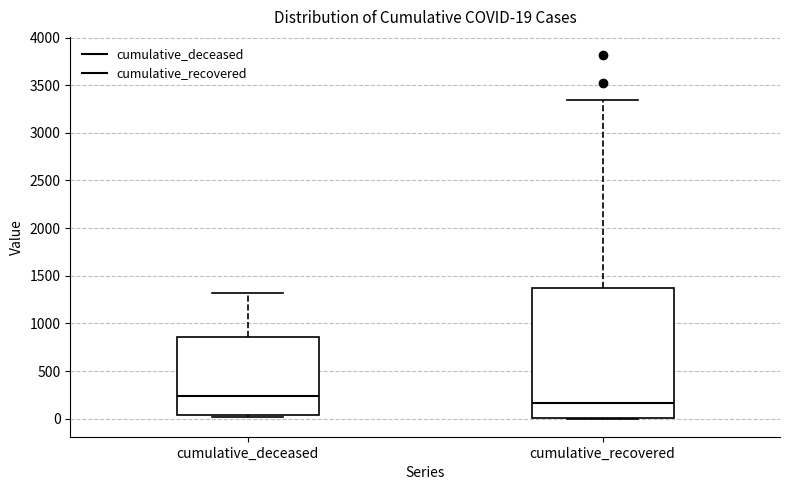

Which box has the highest median line?

cumulative_deceased